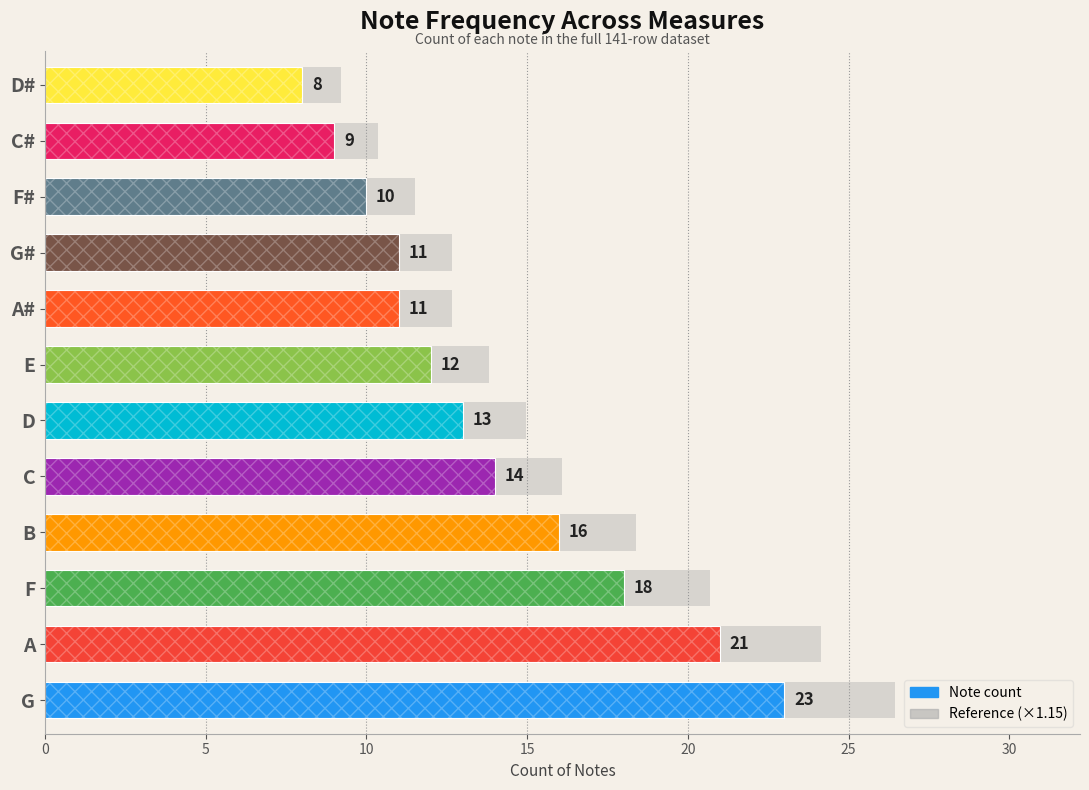

Count the number of categories in the chart.

12